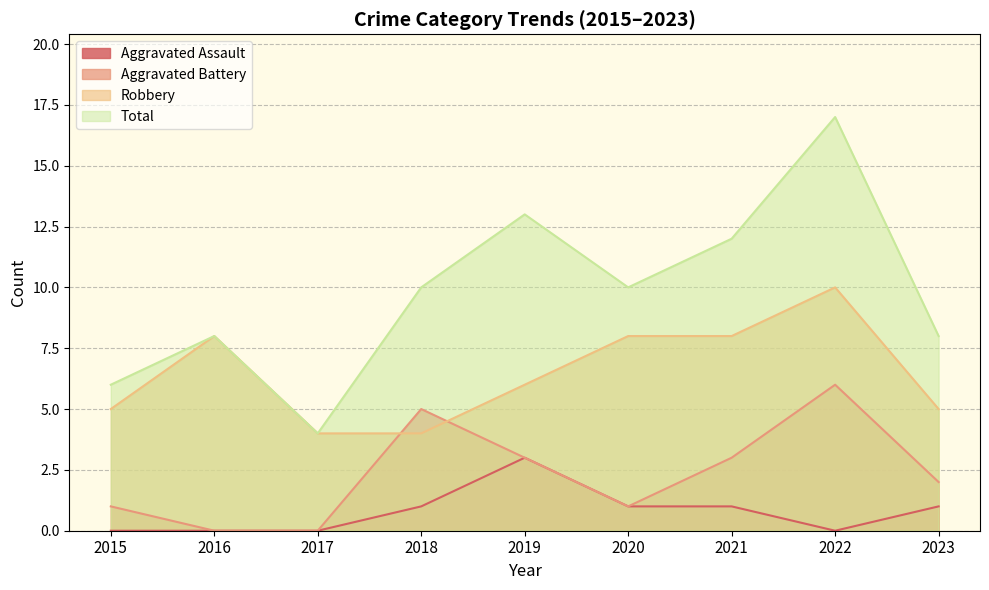

Which category has the lowest value in the Total series?

2017